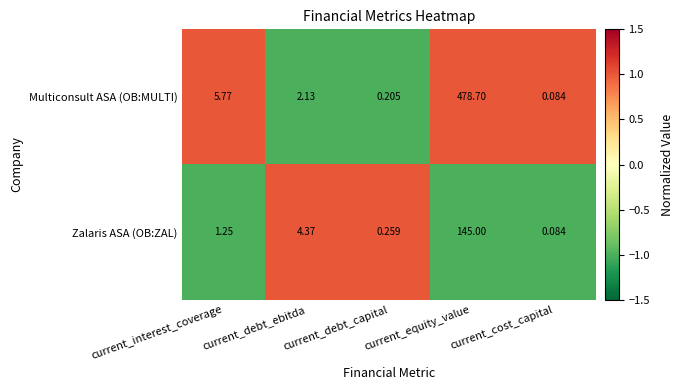

Which series changed the most between current_interest_coverage and current_debt_ebitda?

Multiconsult ASA (OB:MULTI)